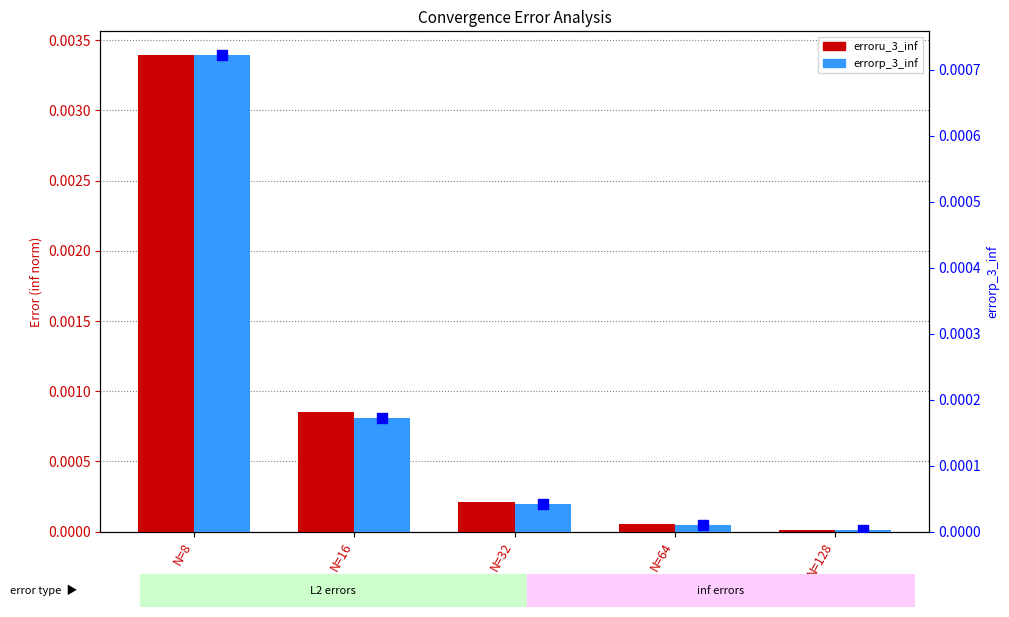

Is the value of erroru_3_inf at N=16 greater than the value of errorp_3_inf at N=32?

Yes